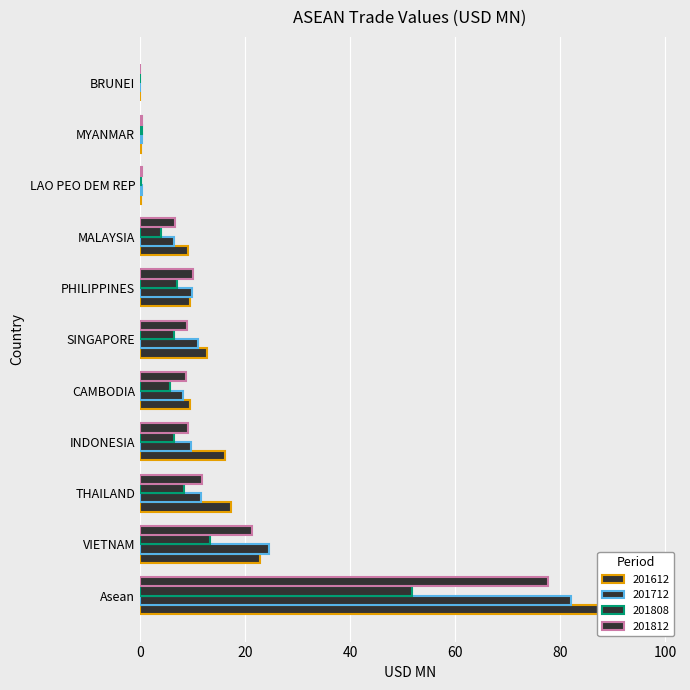

Reading right to left, list all the values displayed in this chart.

201612: 0.0	0.3	0.2	9.0	9.5	12.8	9.6	16.2	17.3	22.9	97.9
201712: 0.0	0.3	0.3	6.5	10.0	11.0	8.2	9.7	11.6	24.5	82.1
201808: 0.0	0.3	0.2	4.1	7.1	6.4	5.7	6.5	8.3	13.3	51.8
201812: 0.0	0.4	0.4	6.7	10.1	9.0	8.8	9.1	11.8	21.4	77.6